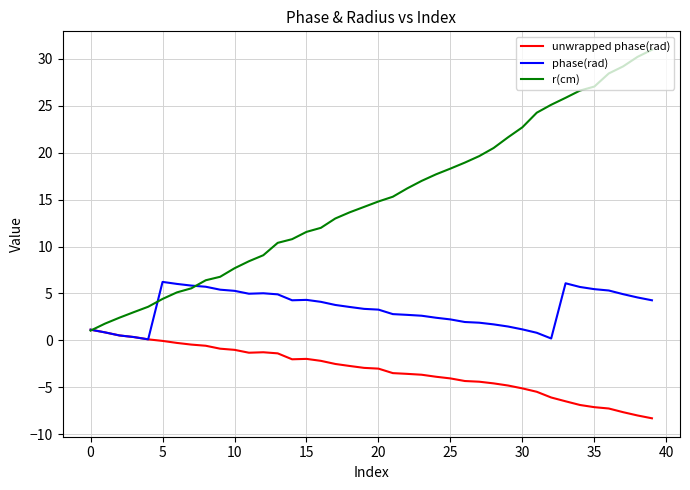

Which series has the widest spread of values?

r(cm)